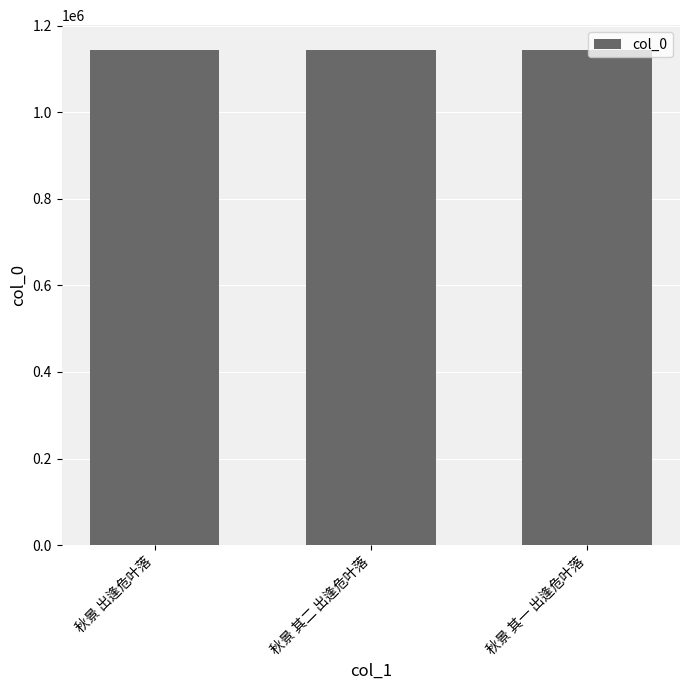

Where does the data first go above 1142955?

秋景 出逢危叶落